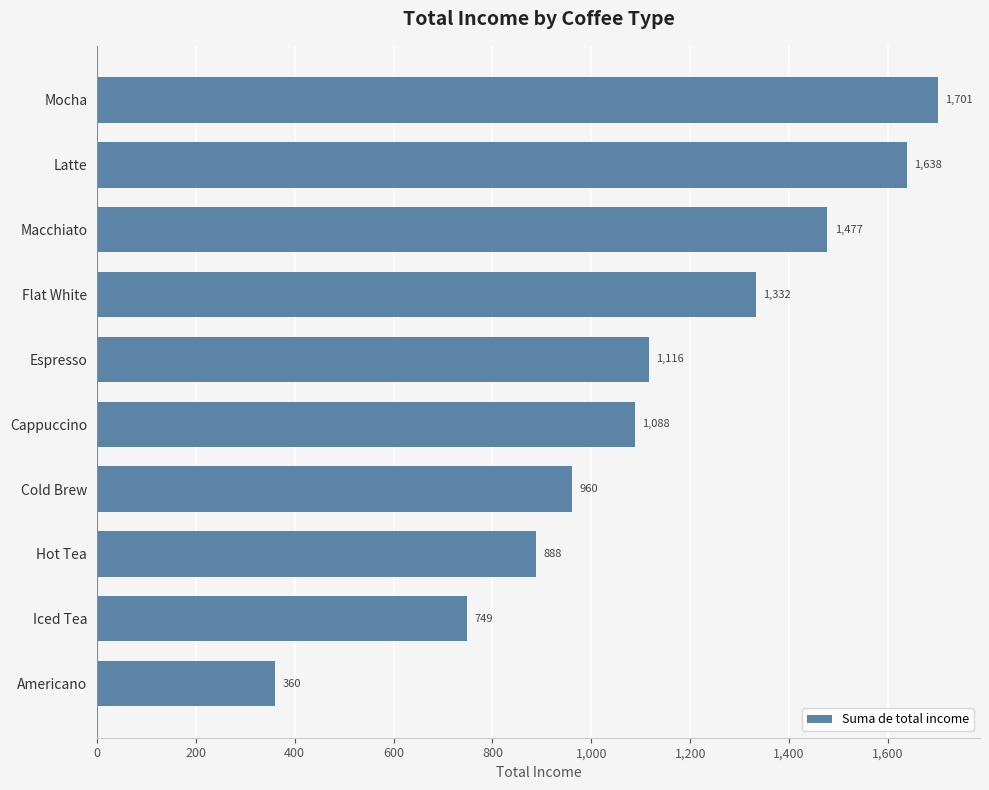

Reading top to bottom, what are all the values shown in this chart?

1701	1638	1477	1332	1116	1088	960	888	749	360